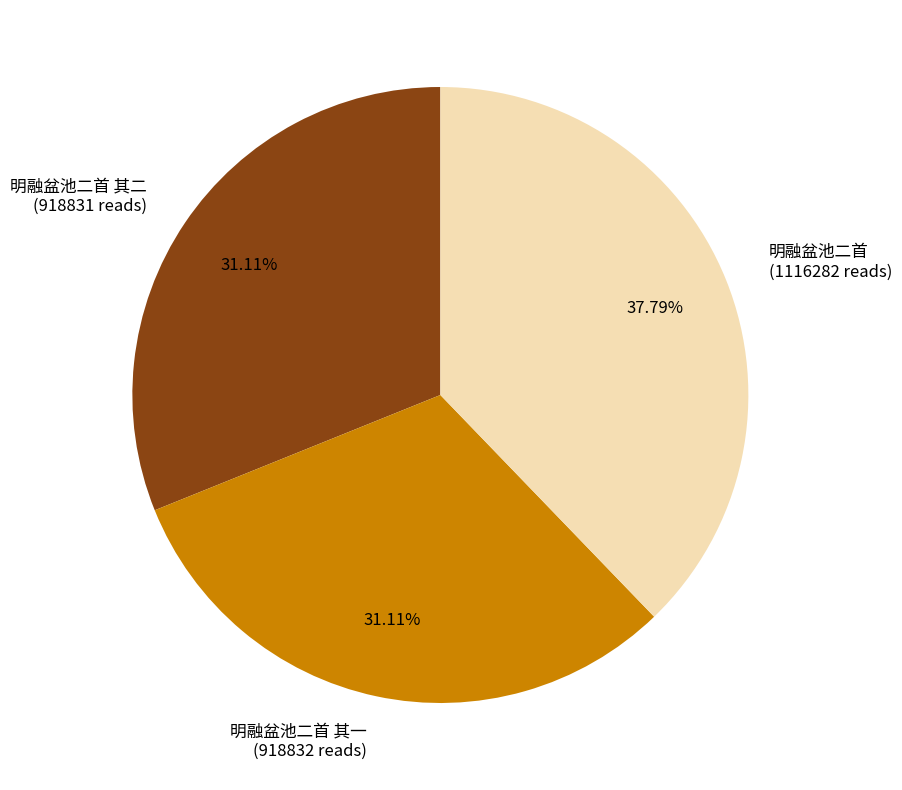

Does any single category account for the majority?

No